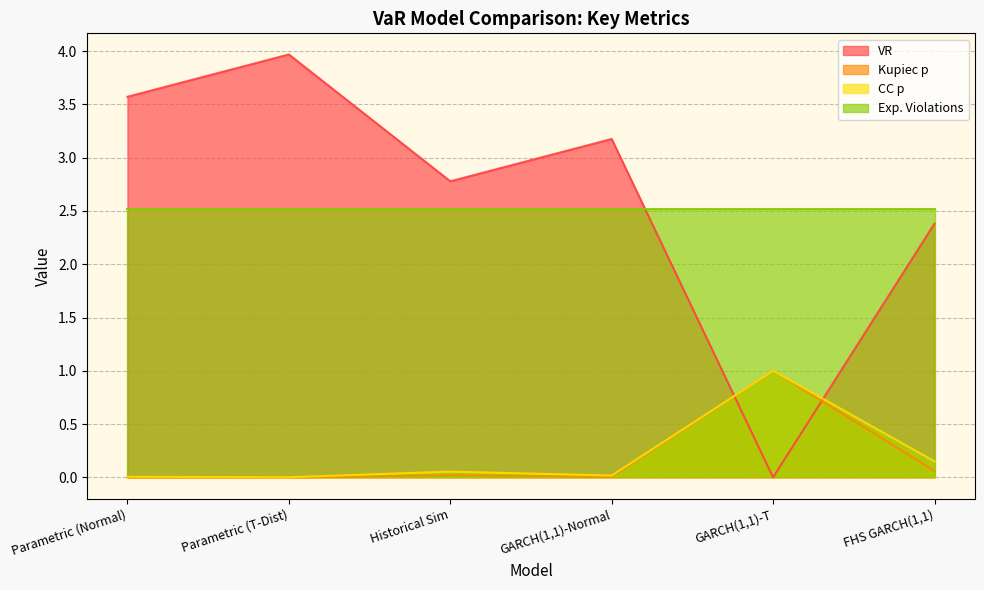

True or false: Kupiec p and VR cross at least once.

True